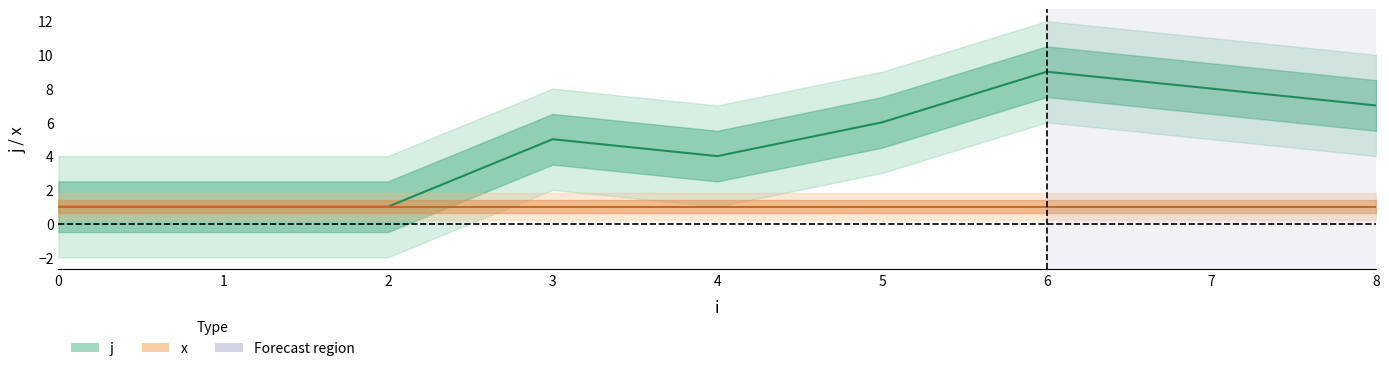

What is the change in value from 5 to 8?

+1